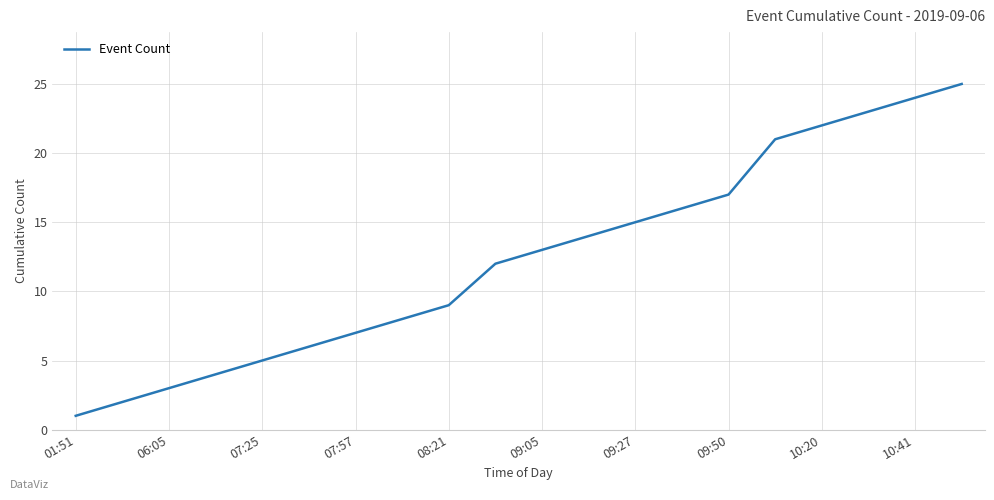

What is the smallest value displayed?

1